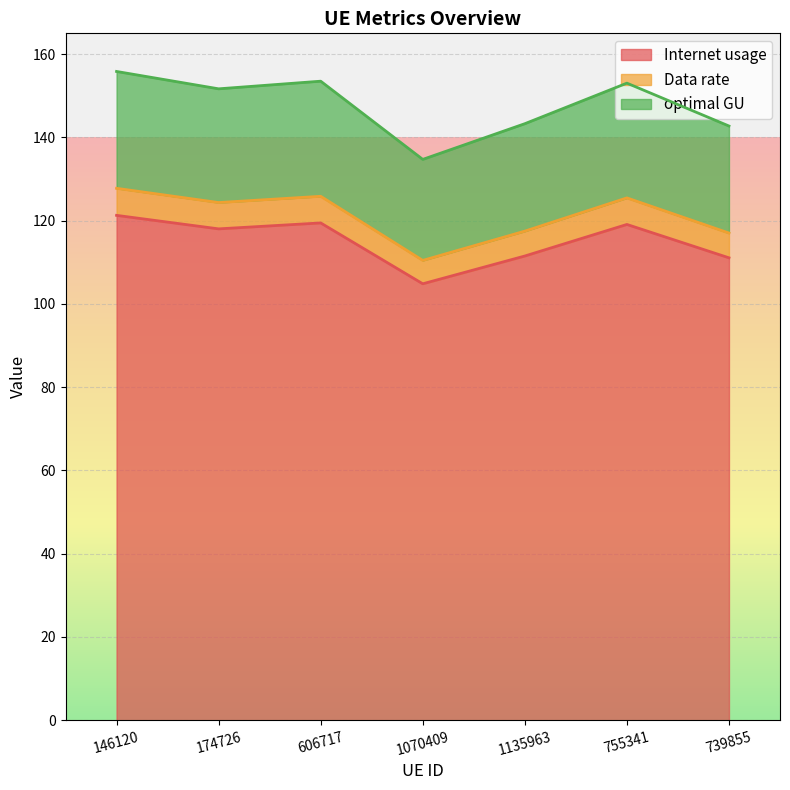

What is the minimum value for Internet usage?

104.8